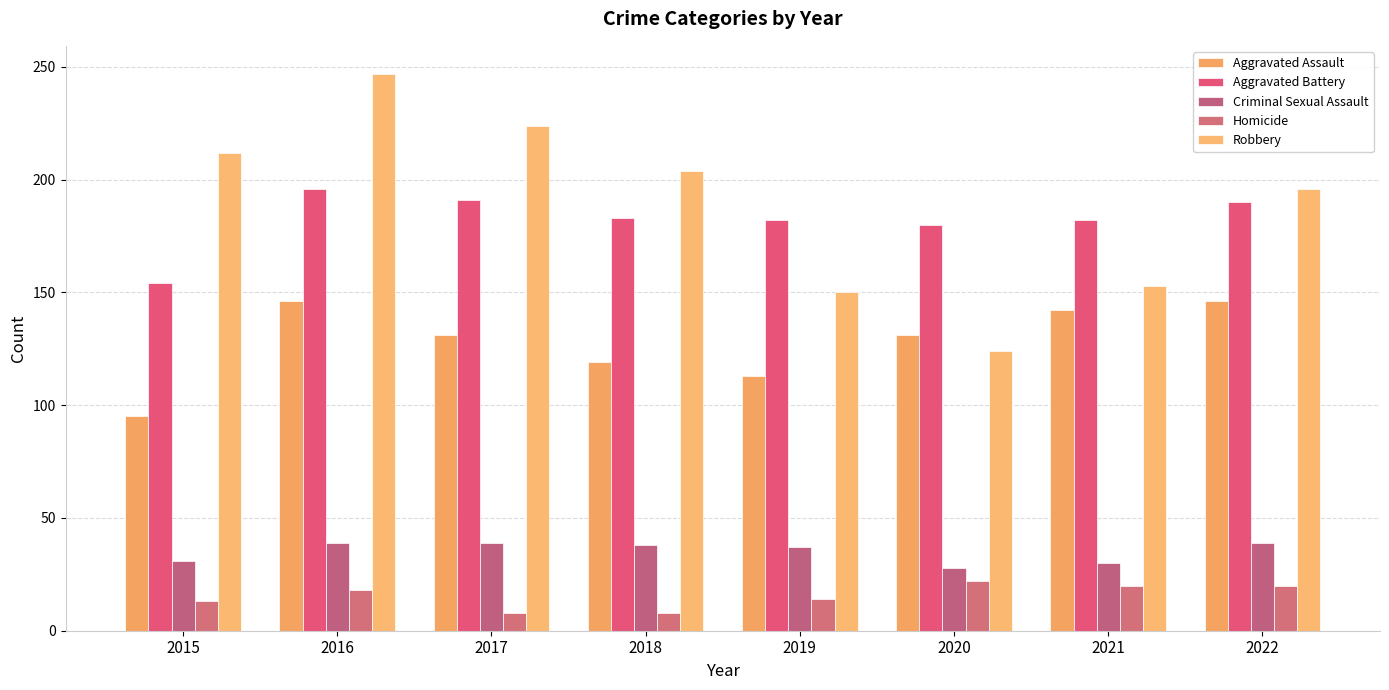

At which label is Criminal Sexual Assault closest to 33?

2015